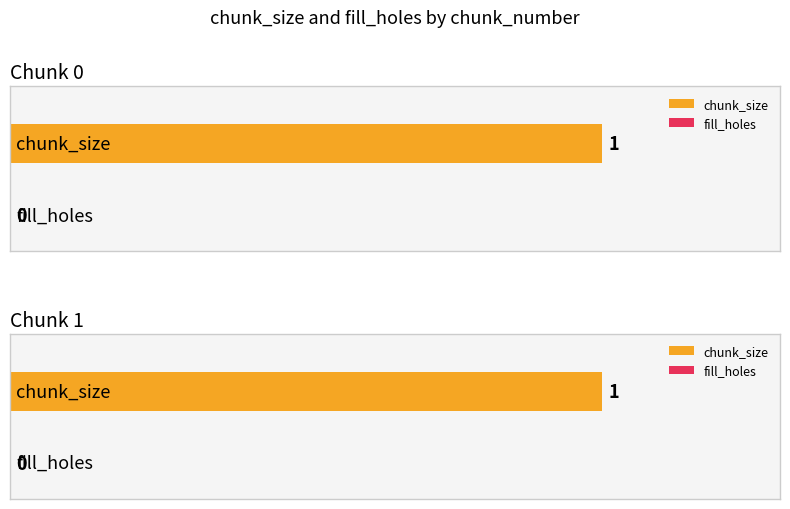

What are all the series names shown in the legend?

chunk_size, fill_holes